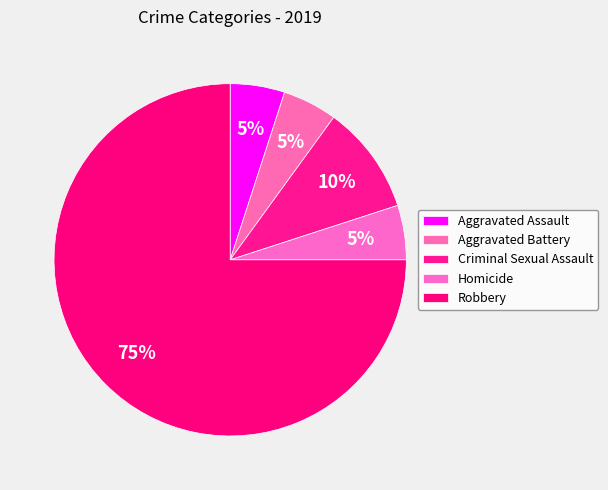

Which slice is the largest?

Robbery